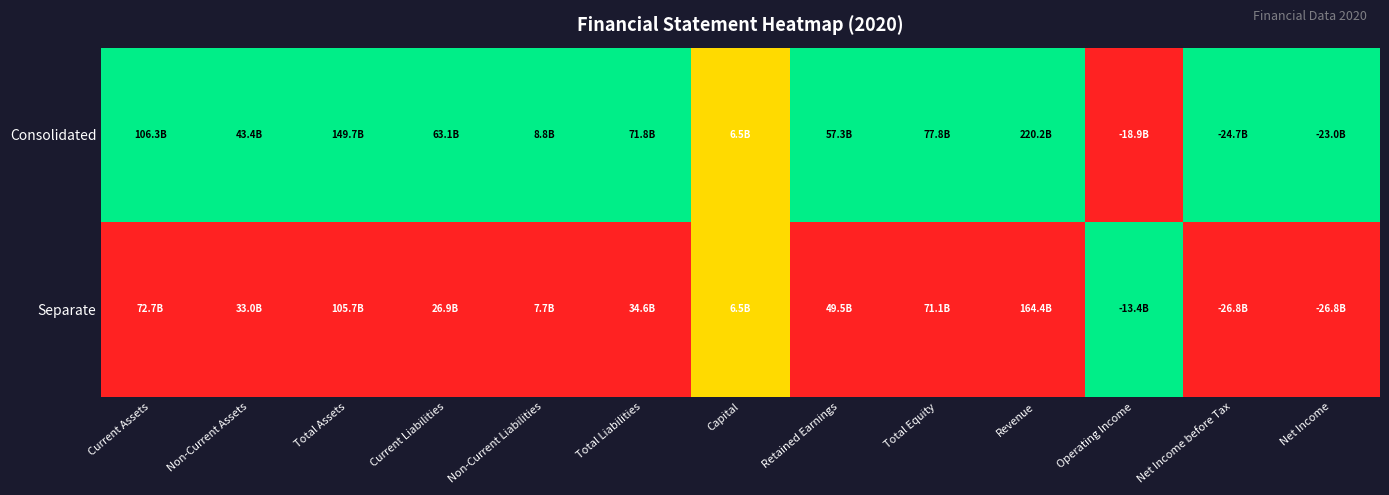

What is the greatest value displayed?

1.0